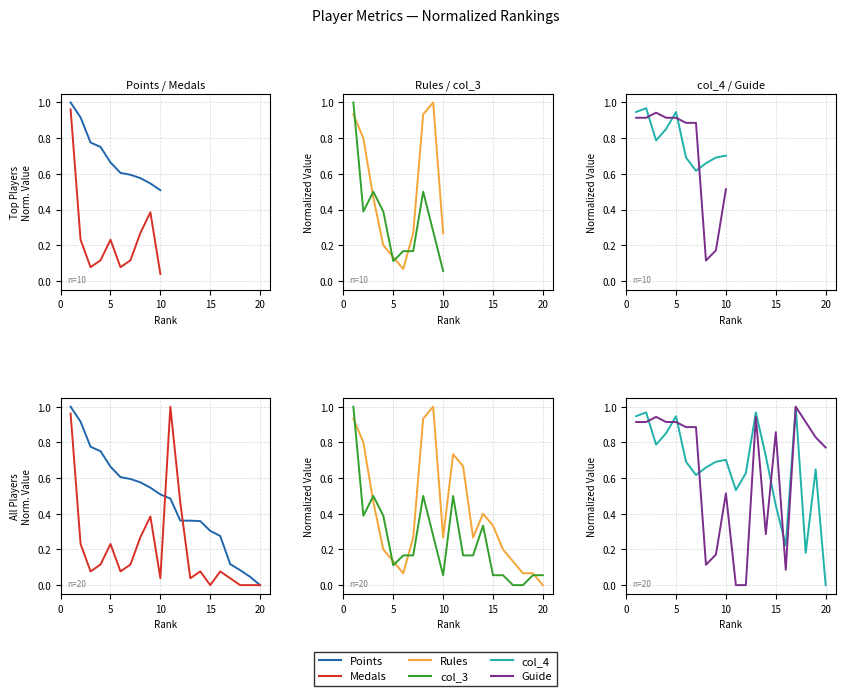

What is the value of the col_3 point at the 20th from the left?

0.1